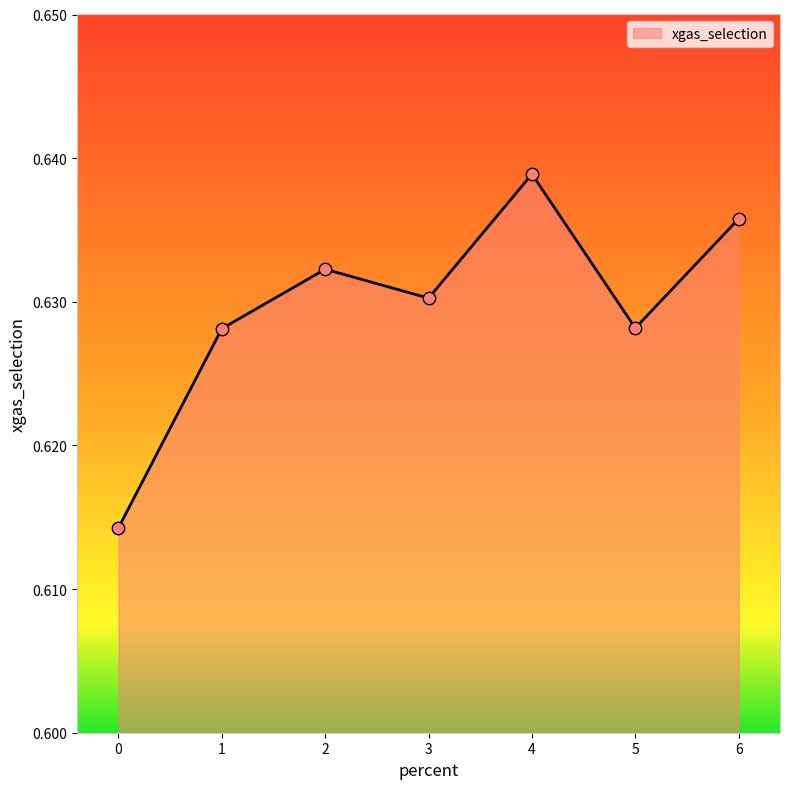

Which has a higher value, 6 or 3?

6